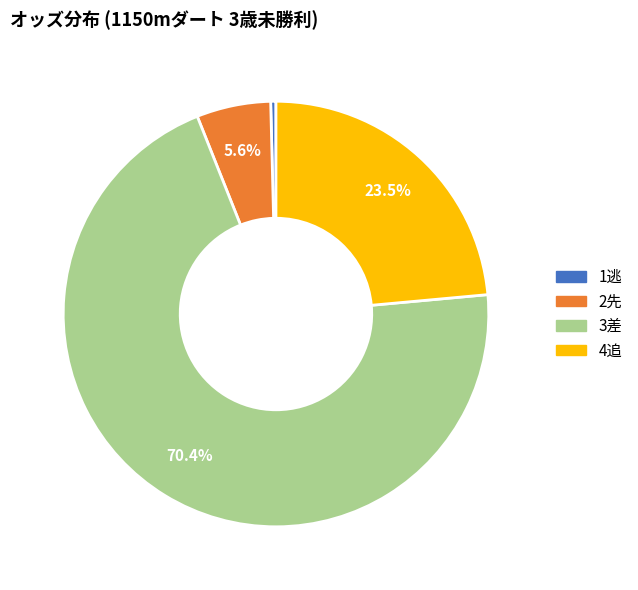

Is there a majority slice in this chart?

Yes